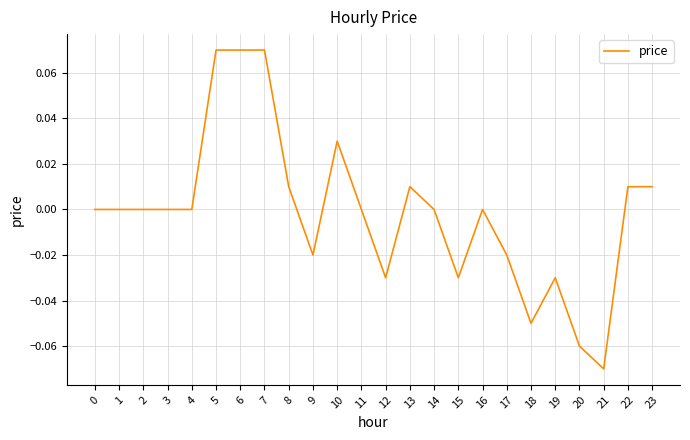

Is it true that the value at 1 is -0.1?

False